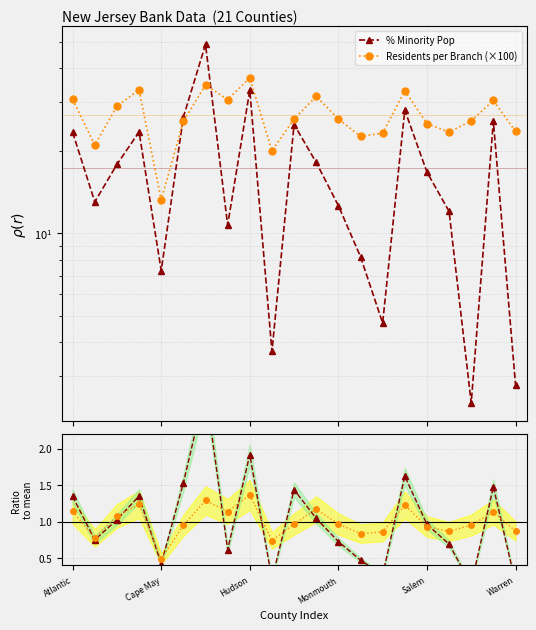

What is the value of the Residents per Branch (×100) point at the 6th from the left?

25.6